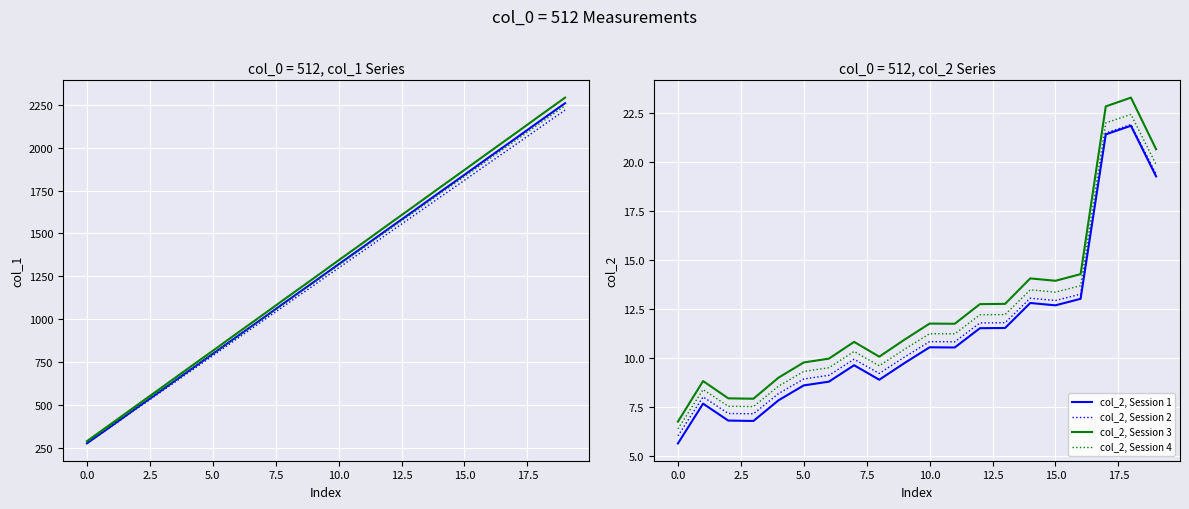

What is the label of the 1st point from the right?

19